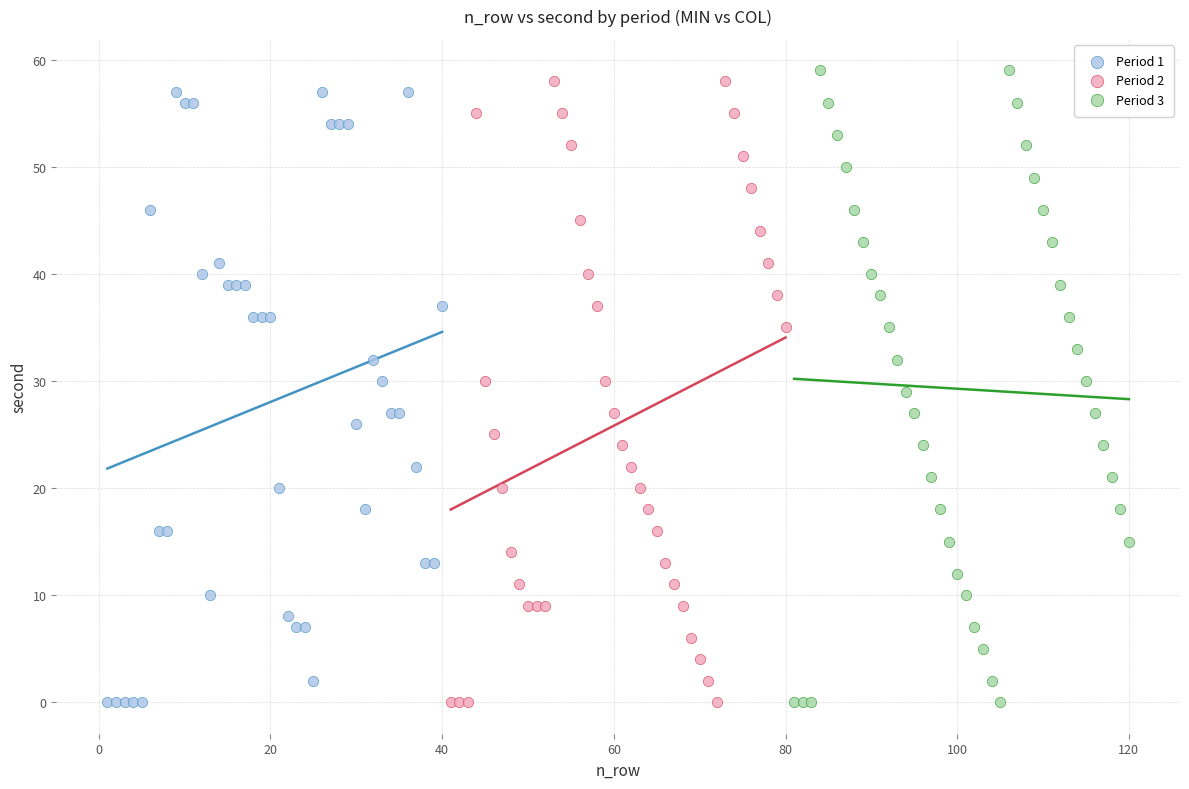

What are all the series names shown in the legend?

Period 1, Period 2, Period 3